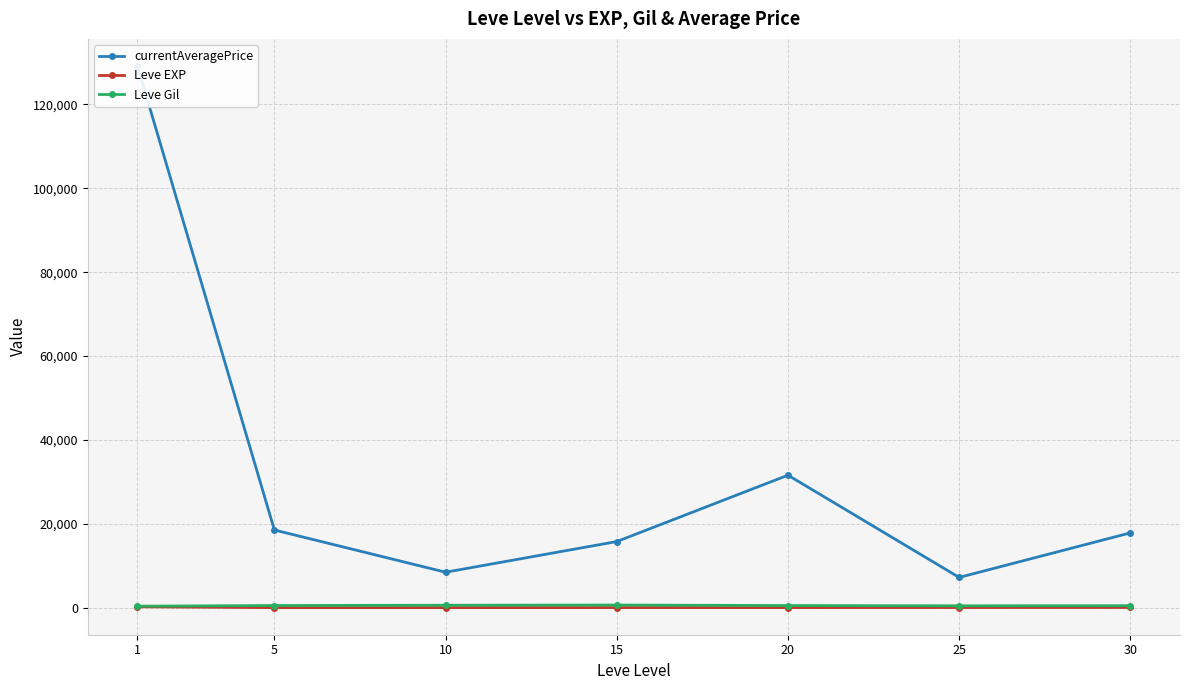

At which category does the chart reach its peak across all series?

1